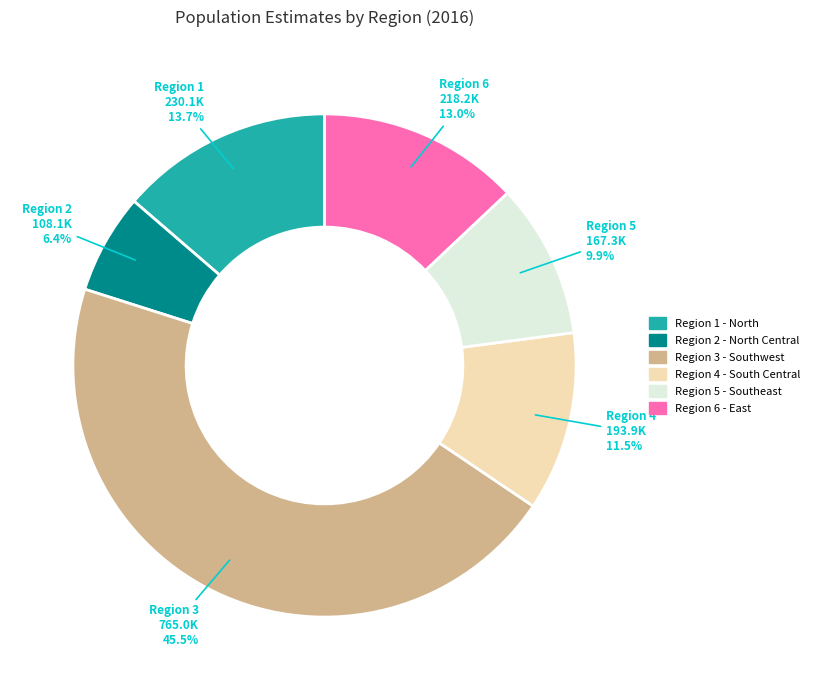

Between Region 1 - North and Region 2 - North Central, which is larger?

Region 1 - North